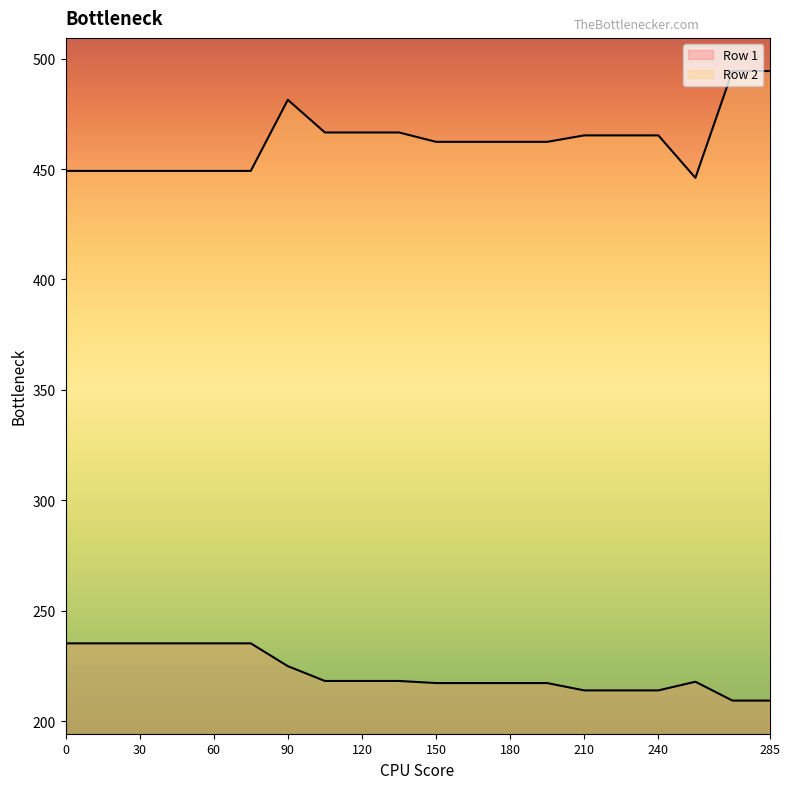

What is the value of the Row 2 point at the 3rd from the left?

449.1